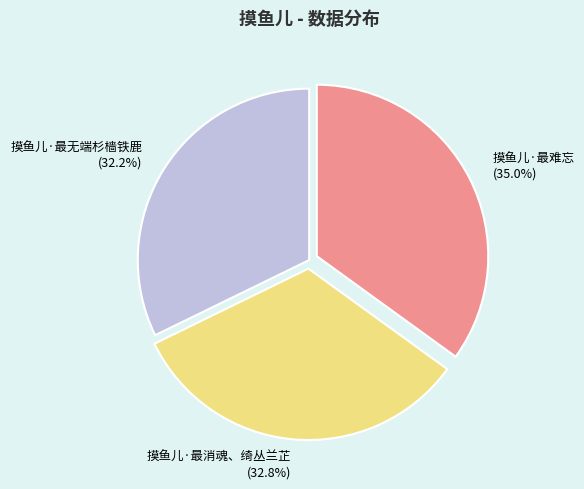

Rank the categories by value from highest to lowest.

摸鱼儿·最难忘, 摸鱼儿·最消魂、绮丛兰芷, 摸鱼儿·最无端杉樯铁鹿